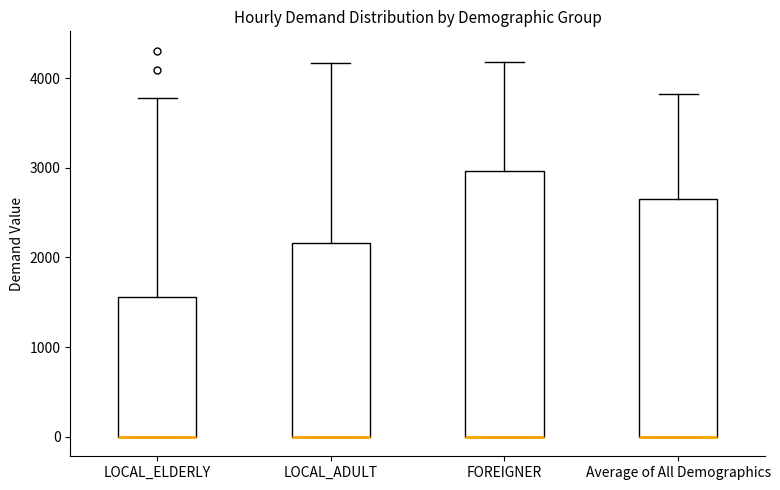

Reading left to right, transcribe this box plot: for each box, give where its median line is, the range the box spans, and where its two whiskers end, as read against the y-axis. The values are not printed on the chart, so give them approximately, as read against the axis.

LOCAL_ELDERLY: median 0 (drawn on the box's lower edge), box 0 to 1600, whiskers 0 to 3800
LOCAL_ADULT: median 0 (drawn on the box's lower edge), box 0 to 2200, whiskers 0 to 4200
FOREIGNER: median 0 (drawn on the box's lower edge), box 0 to 3000, whiskers 0 to 4200
Average of All Demographics: median 0 (drawn on the box's lower edge), box 0 to 2600, whiskers 0 to 3800